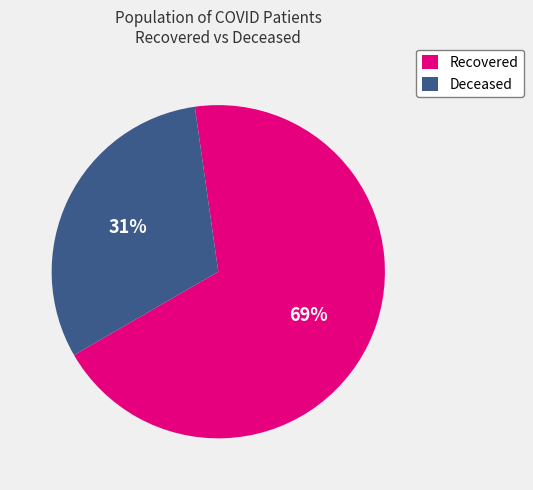

The Deceased slice represents 31% of the pie. True or false?

True